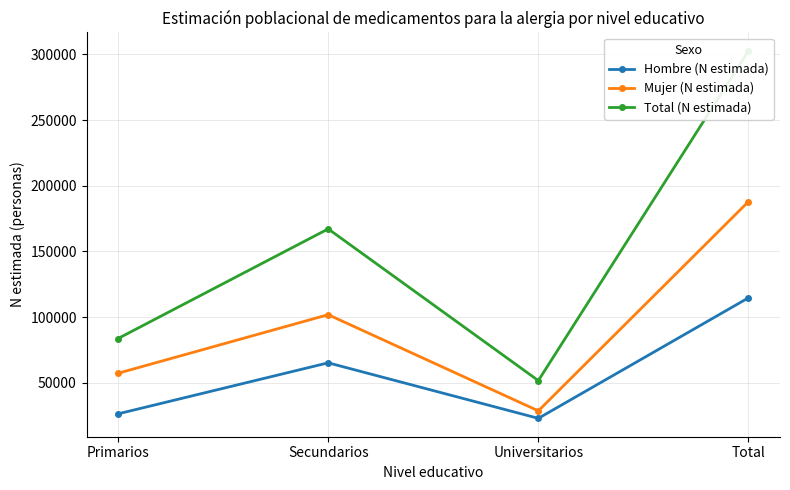

Is the value of Hombre (N estimada) at Universitarios greater than the value of Mujer (N estimada) at Primarios?

No